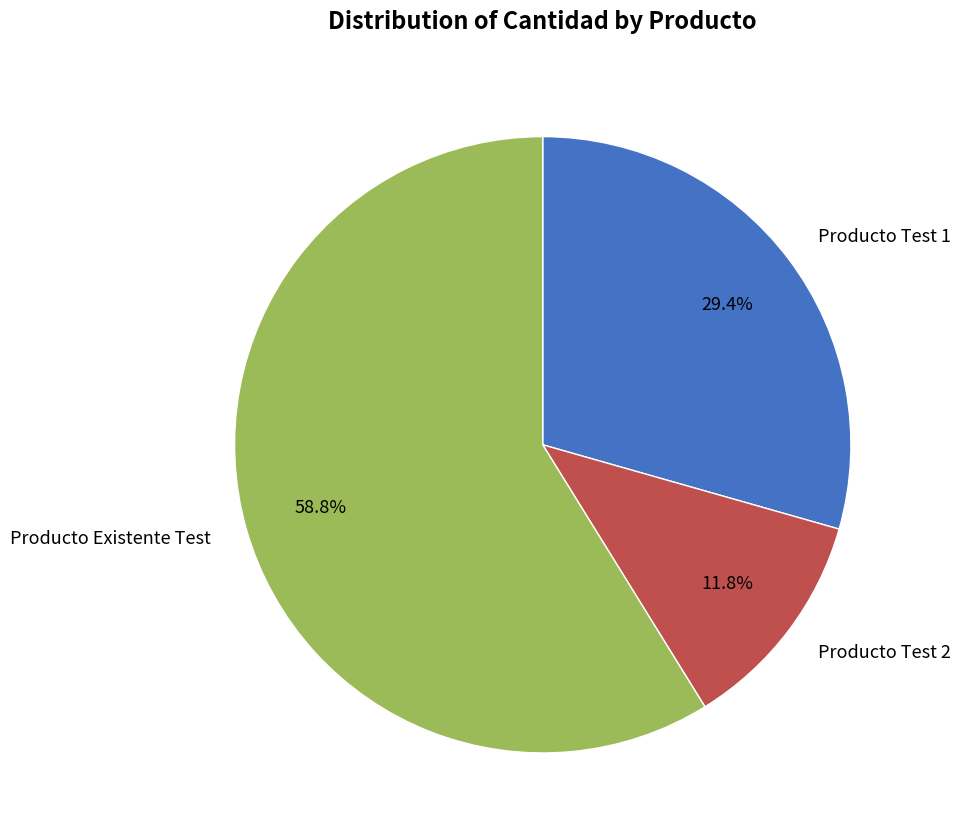

Rank the categories by value from highest to lowest.

Producto Existente Test, Producto Test 1, Producto Test 2